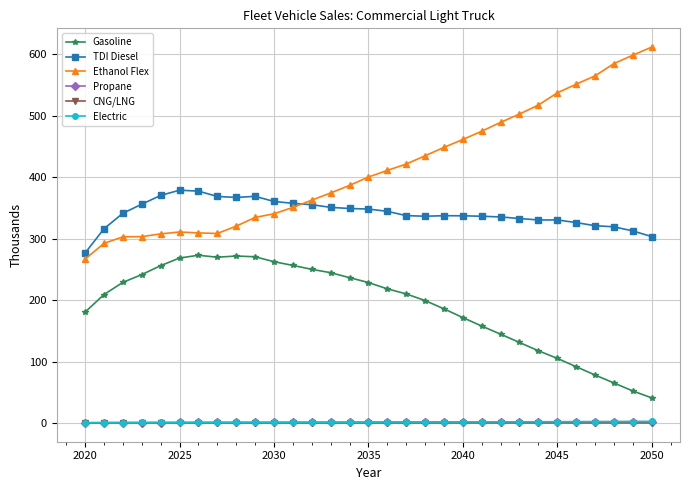

What is the greatest value displayed?

611.6